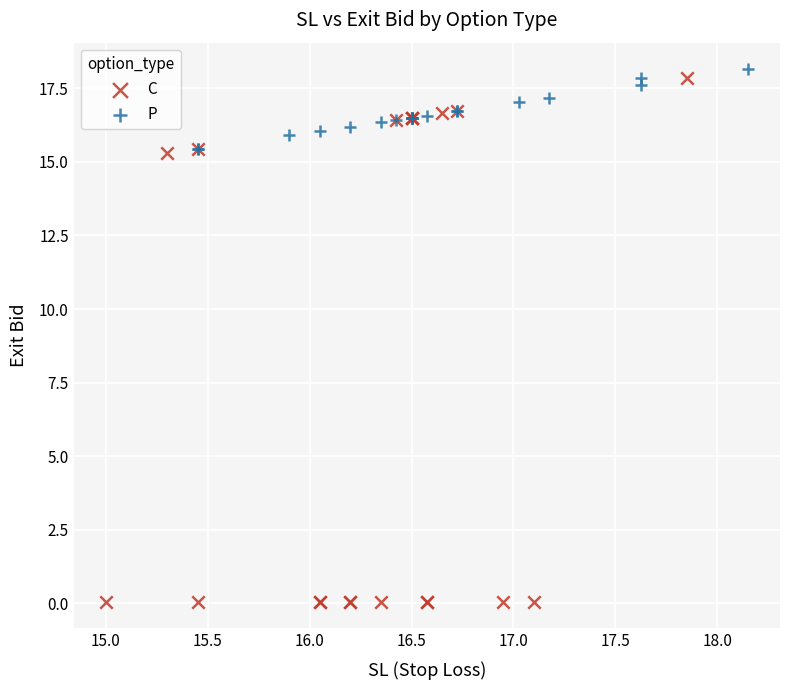

What are all the series names shown in the legend?

C, P